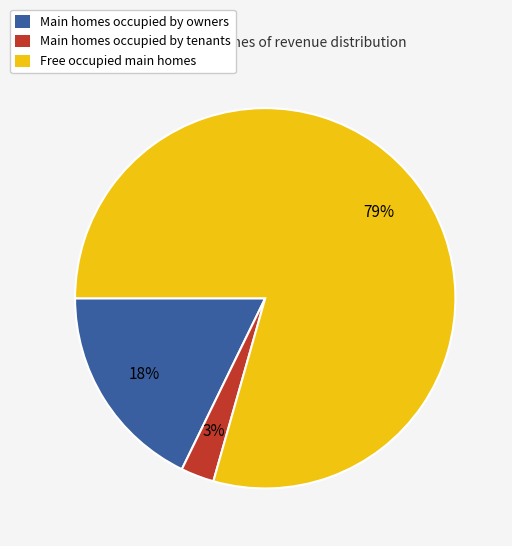

Is there a majority slice in this chart?

Yes